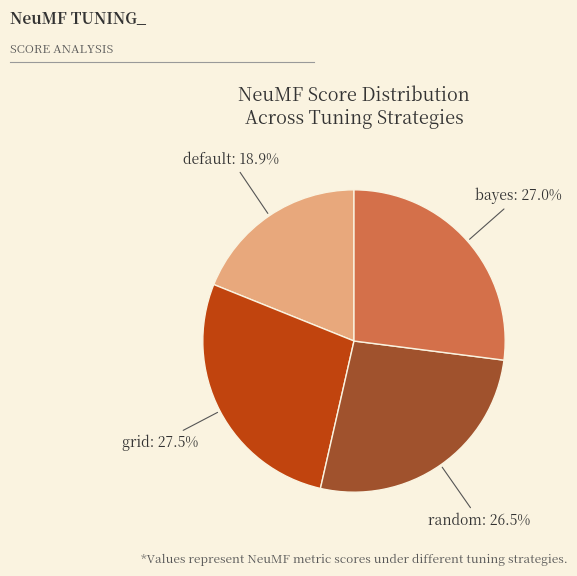

Which category has the biggest portion of the pie?

grid